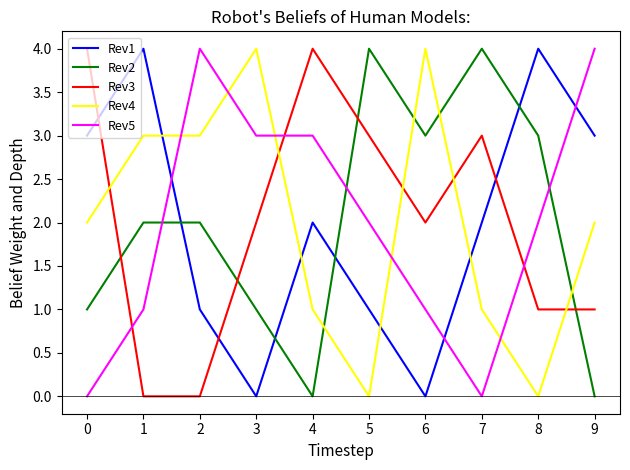

What is the difference between the maximum and minimum values in the Rev4 series?

4